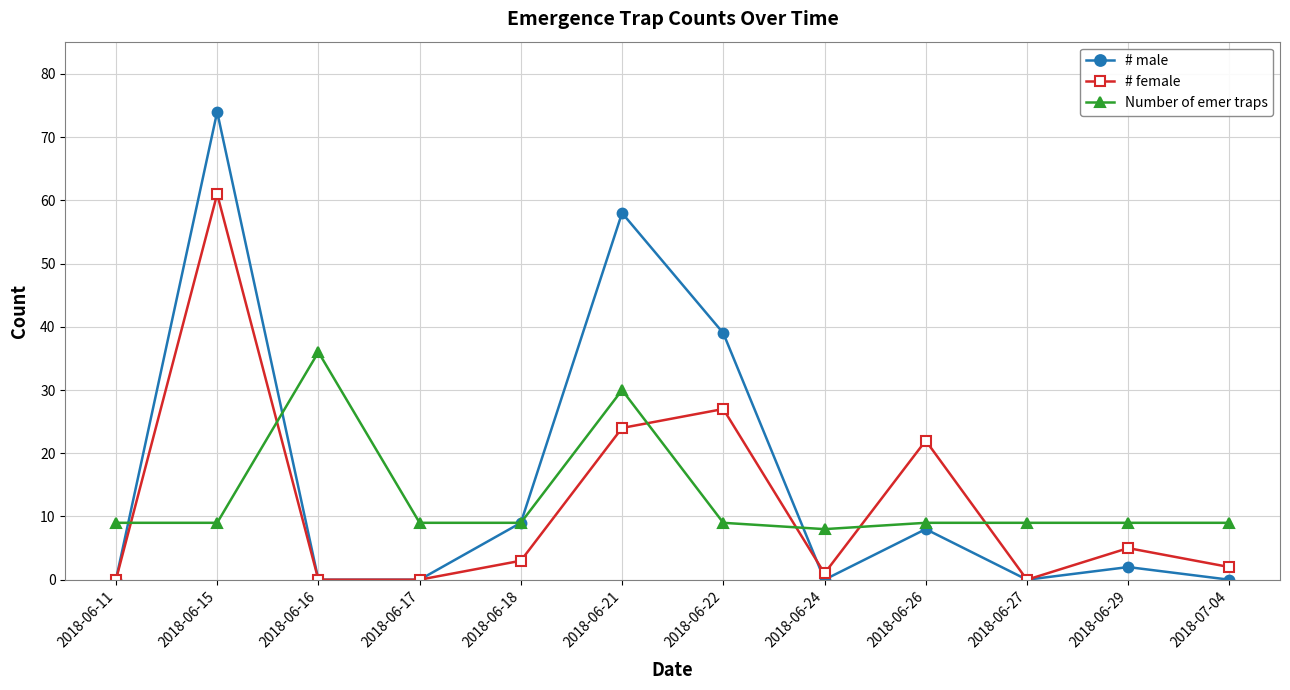

Which series has the widest spread of values?

# male